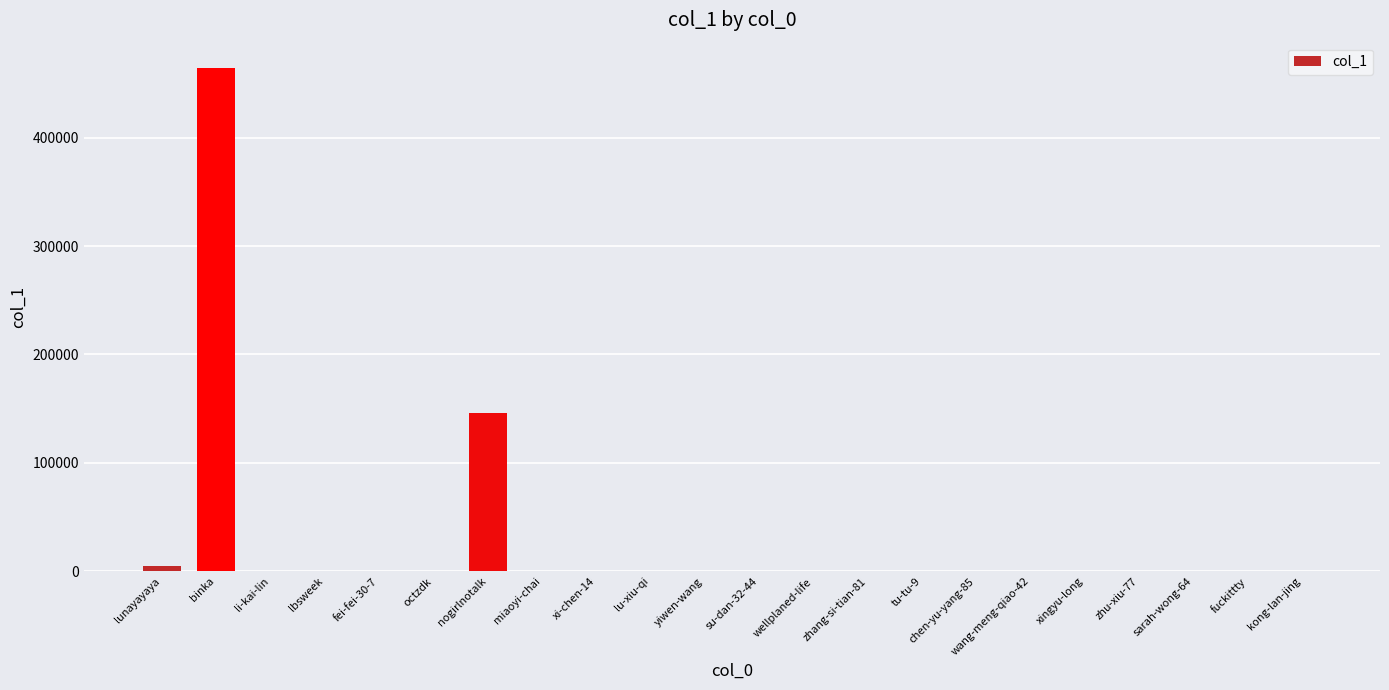

What is the maximum value shown in the chart?

464334